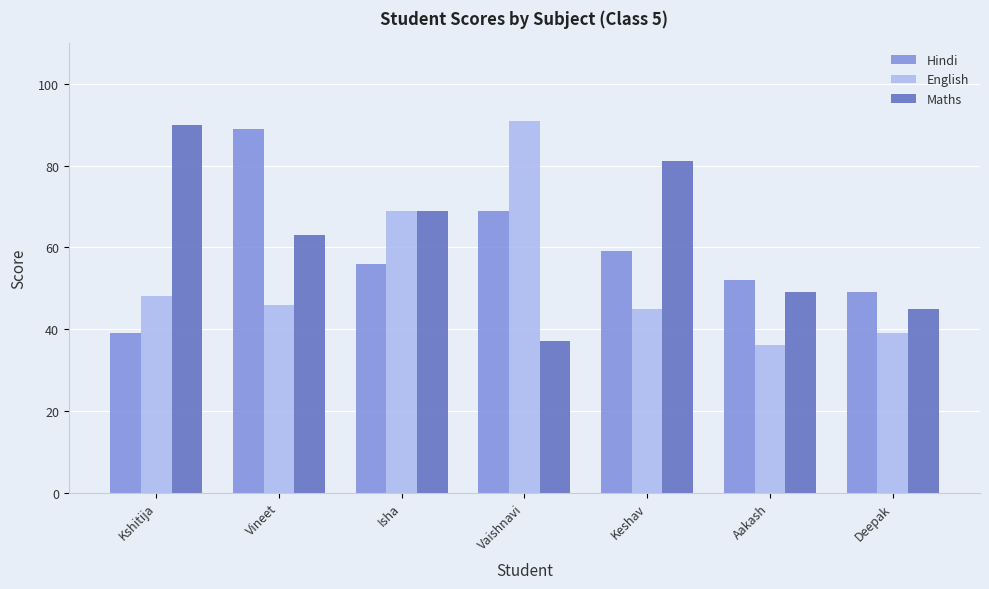

How many data points does each series have?

7